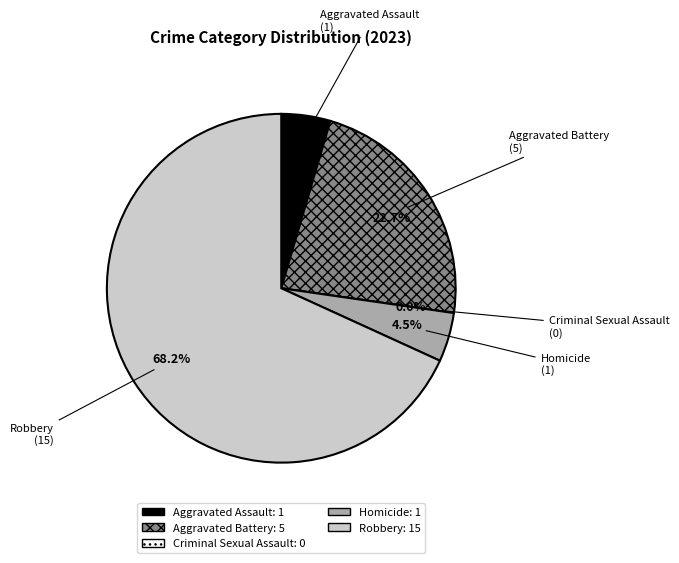

Which has a higher value, Aggravated Assault or Robbery?

Robbery